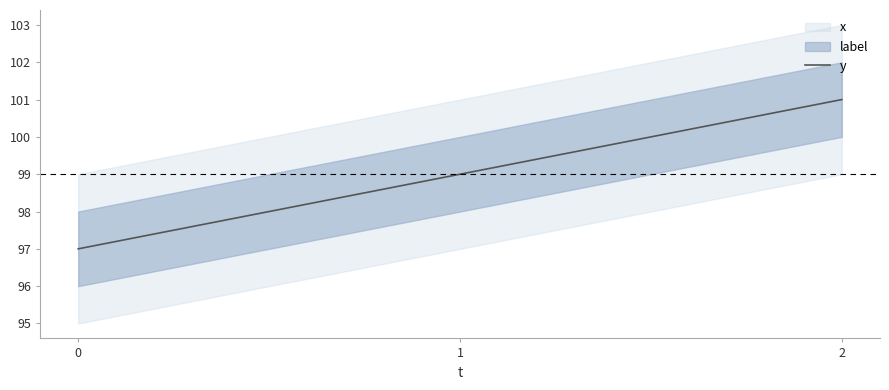

What is the difference between the maximum and second lowest values?

2